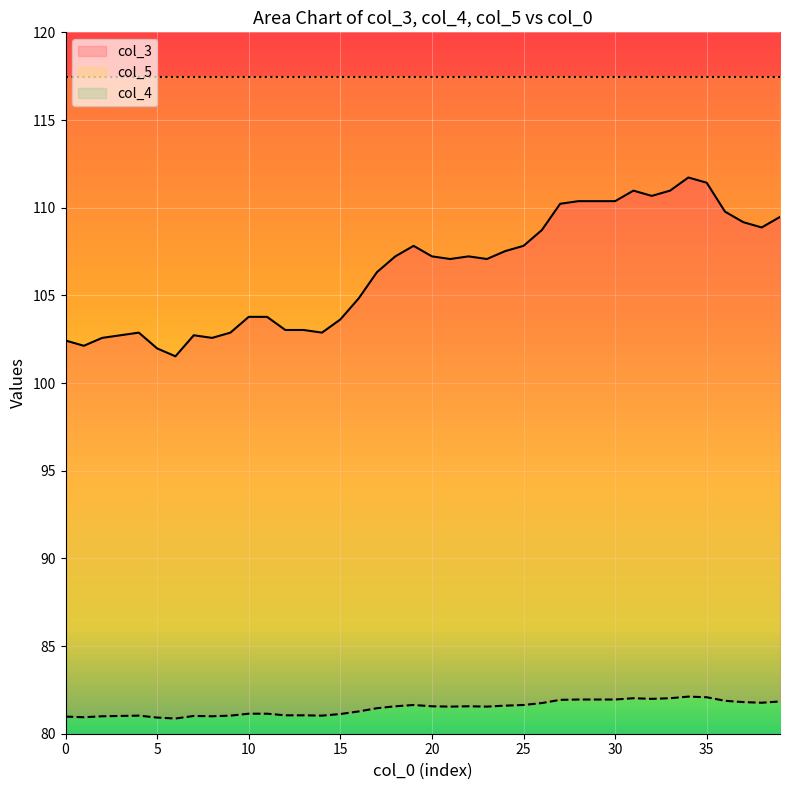

Does the chart display data point markers on the line(s)?

No